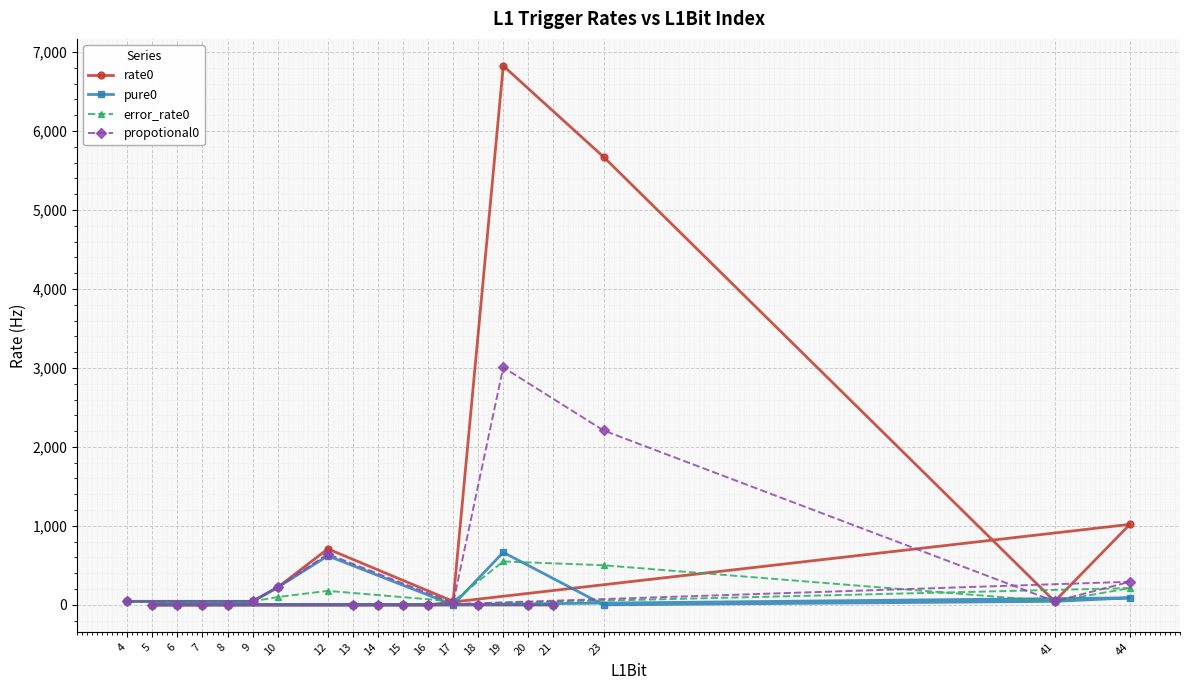

List the labels in order of pure0 value, largest first.

19, 12, 10, 44, 4, 9, 41, 17, 23, 16, 5, 6, 7, 8, 13, 14, 15, 18, 20, 21